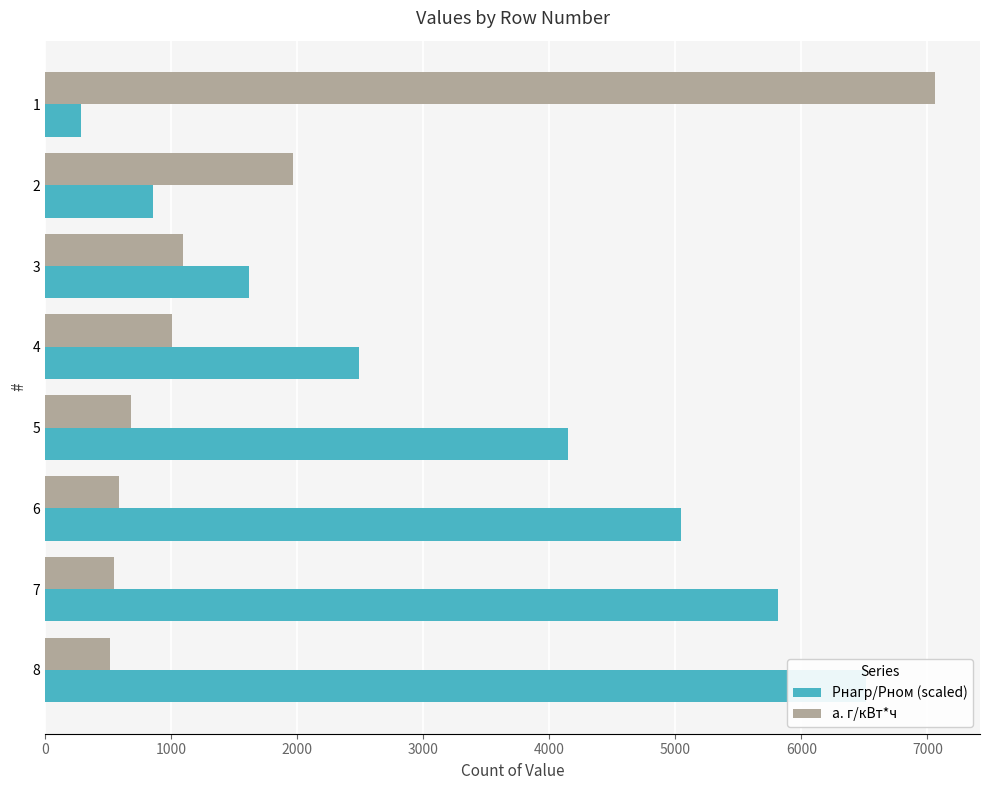

What are all the series names shown in the legend?

Pнагр/Pном (scaled), a. г/кВт*ч